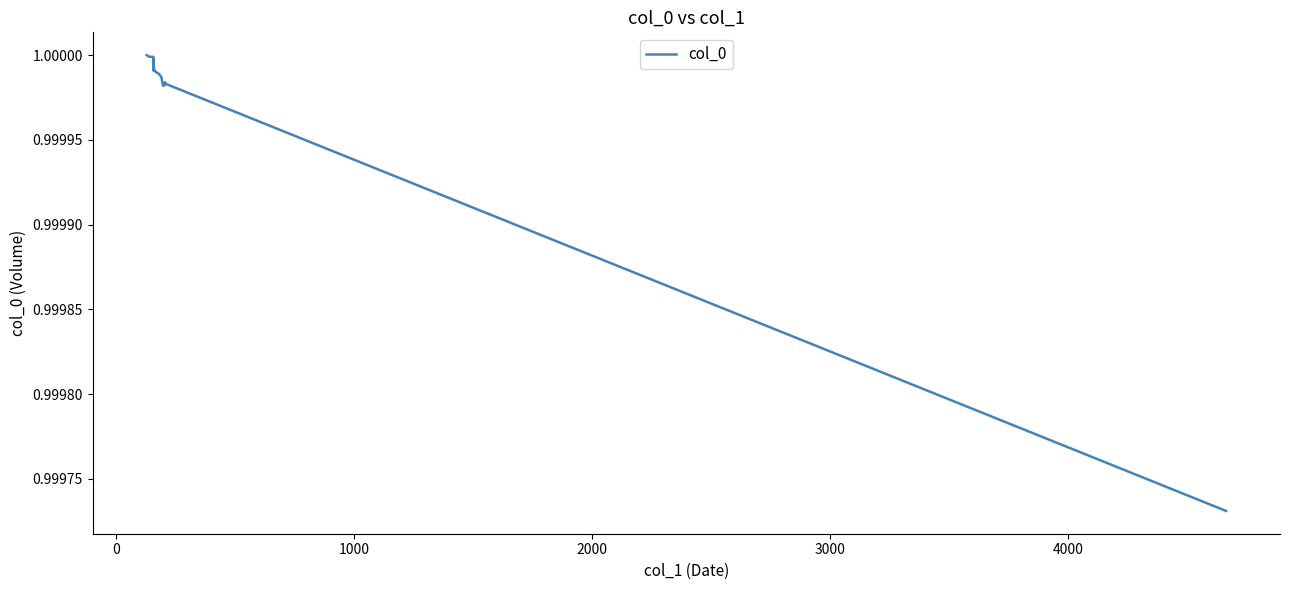

What is the smallest value displayed?

1.0